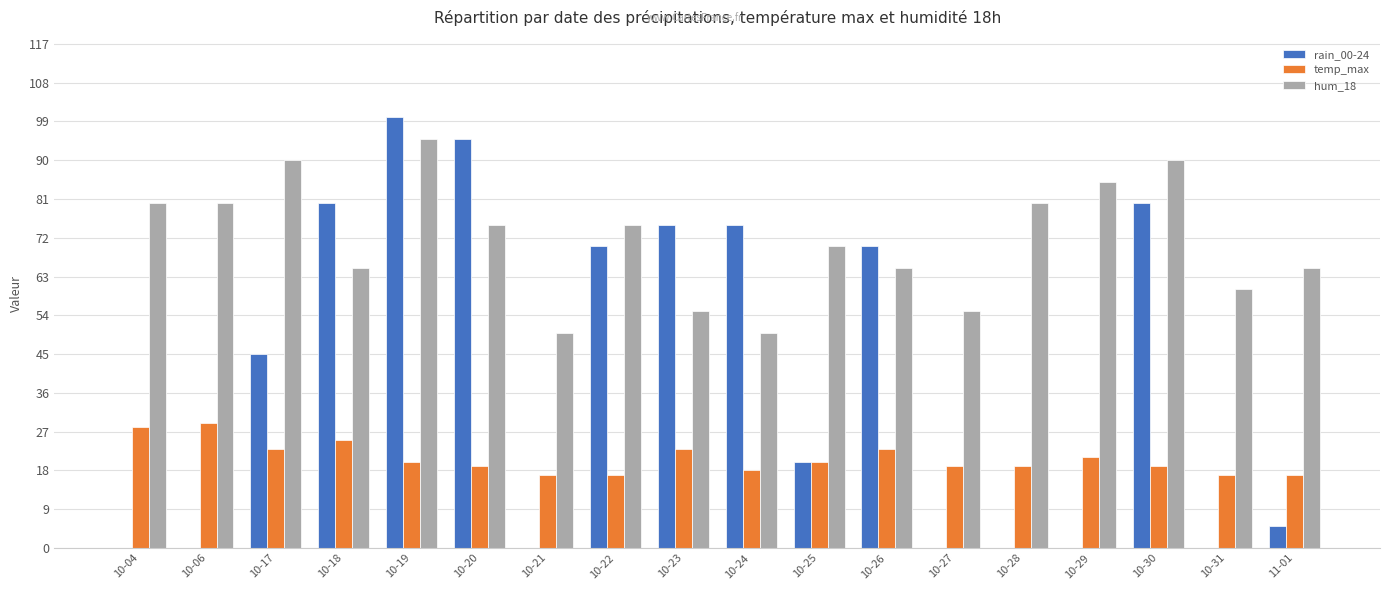

At which category does the chart reach its peak across all series?

10-19